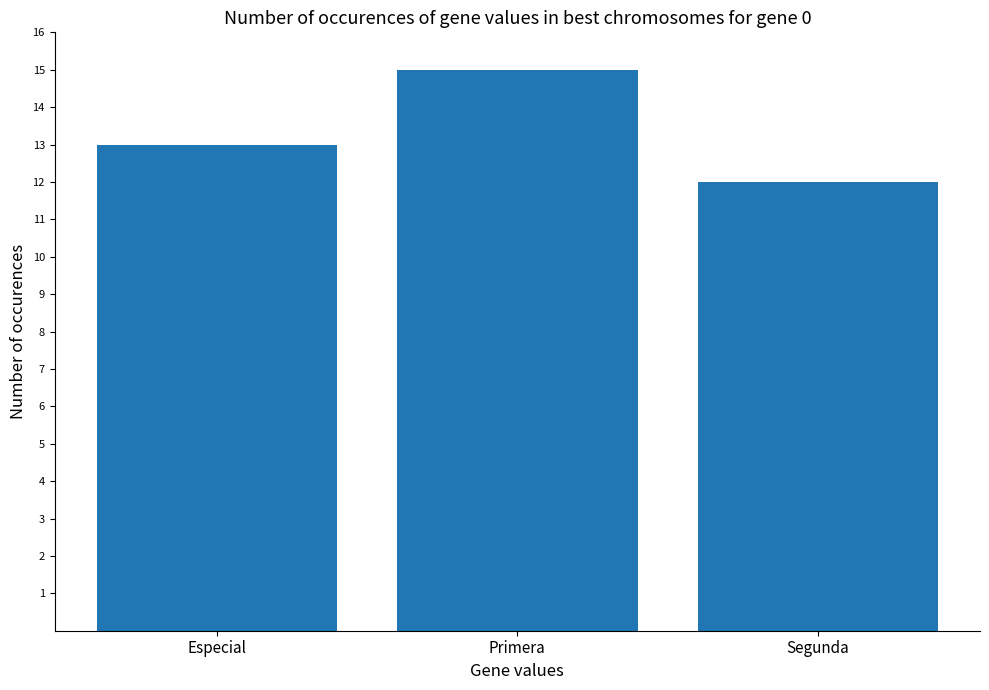

Which has a higher value, Segunda or Especial?

Especial